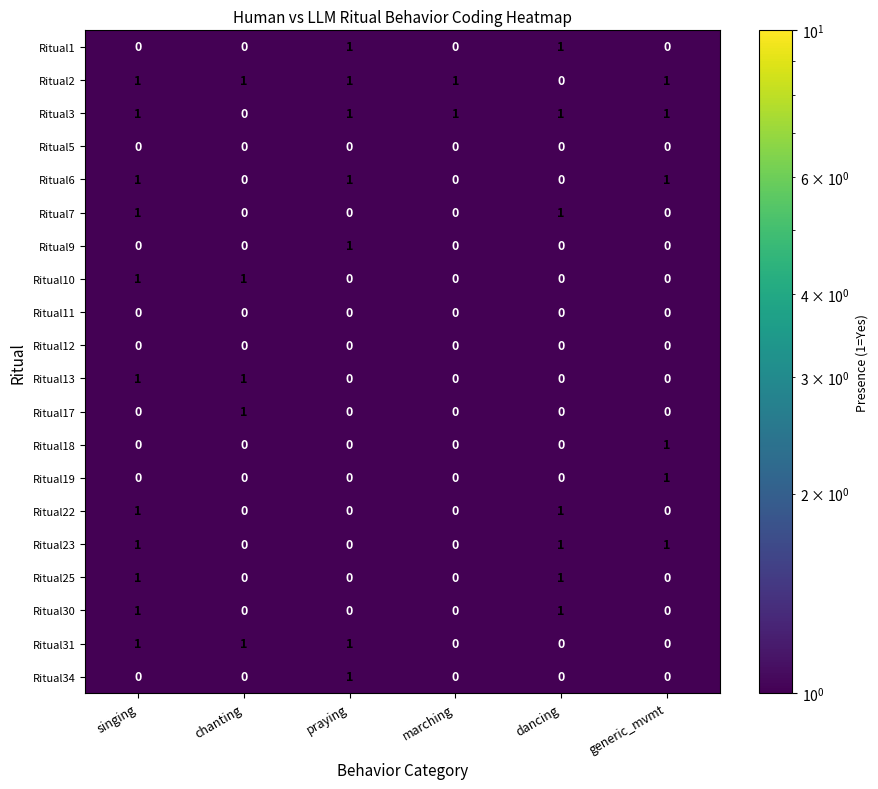

At which category is the sum across all series the highest?

singing